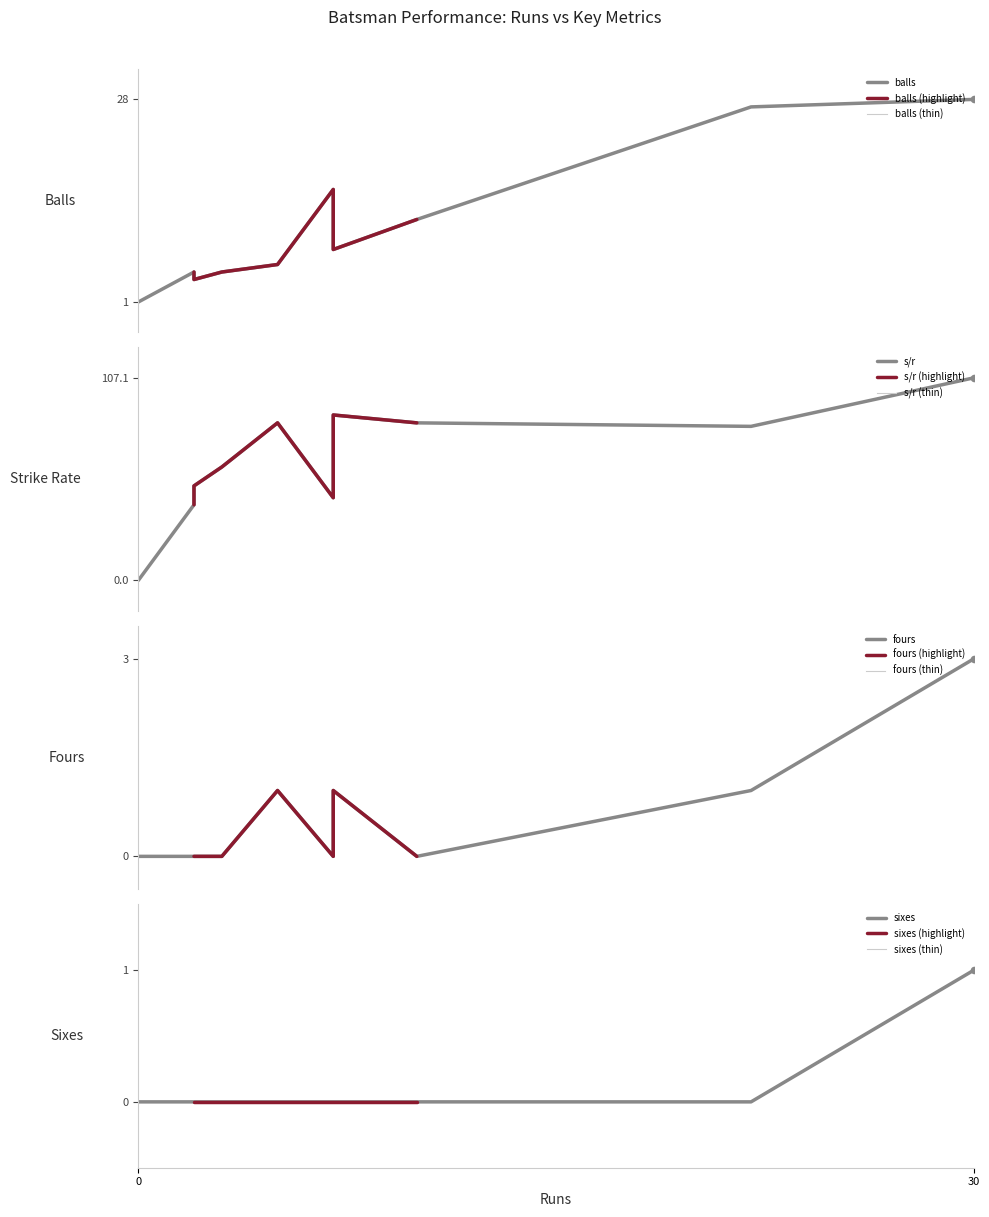

What are all the series names shown in the legend?

balls, s/r, fours, sixes